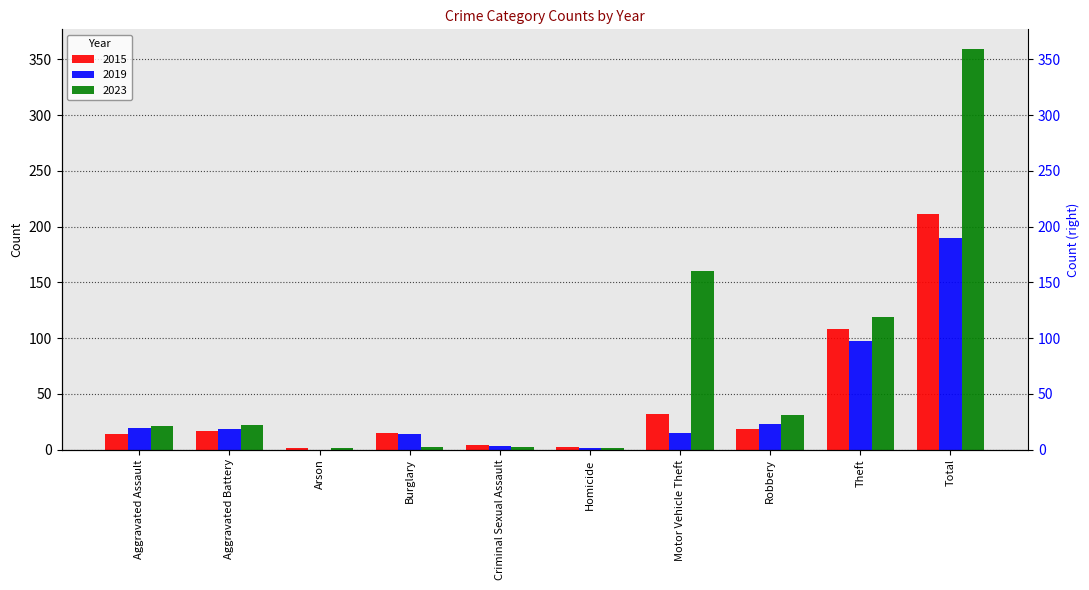

At how many categories does at least one series exceed 227?

1